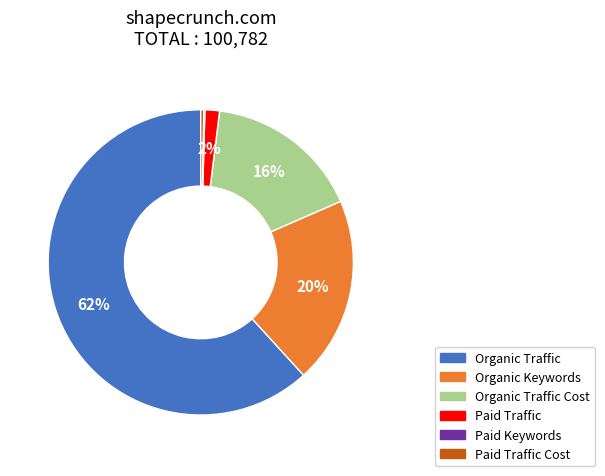

To the nearest percent, what percentage of the pie is Organic Traffic?

62%